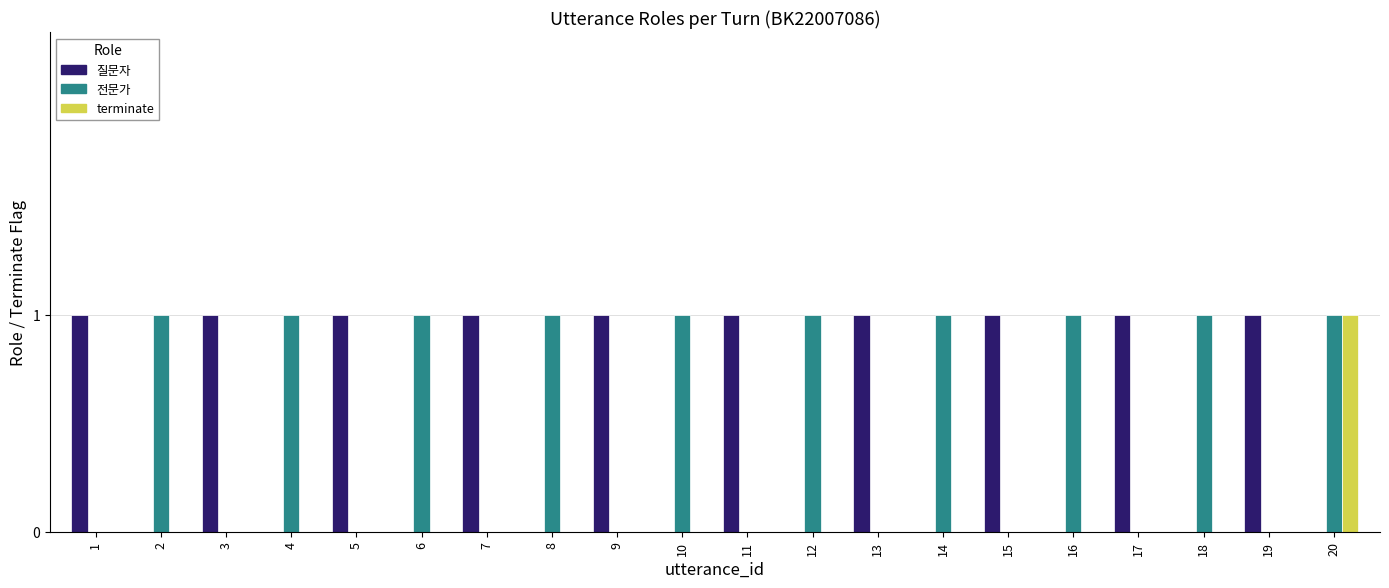

The value of 전문가 at 8 is 1. True or false?

True